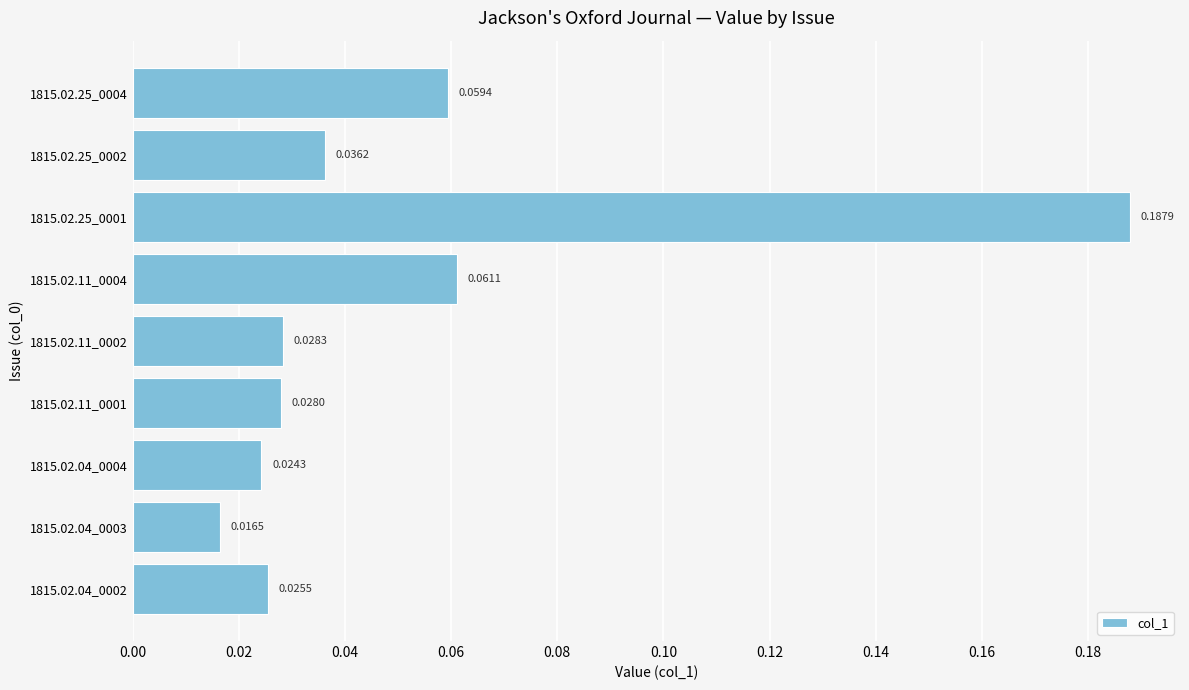

List the labels in order of value, smallest first.

1815.02.04_0003, 1815.02.04_0004, 1815.02.04_0002, 1815.02.11_0001, 1815.02.11_0002, 1815.02.25_0002, 1815.02.25_0004, 1815.02.11_0004, 1815.02.25_0001